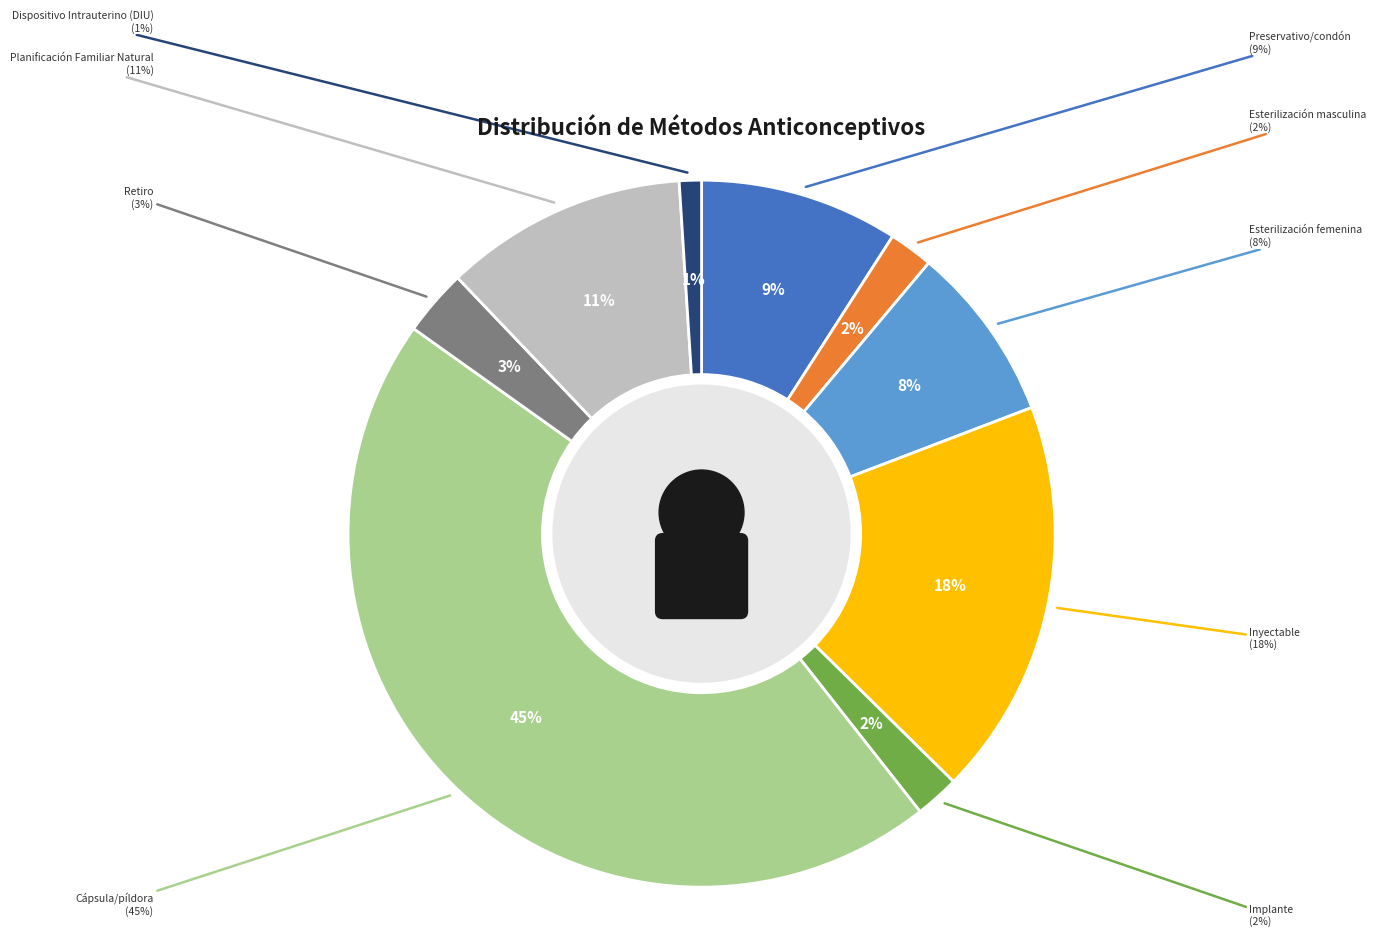

Count the number of slices in the pie.

9